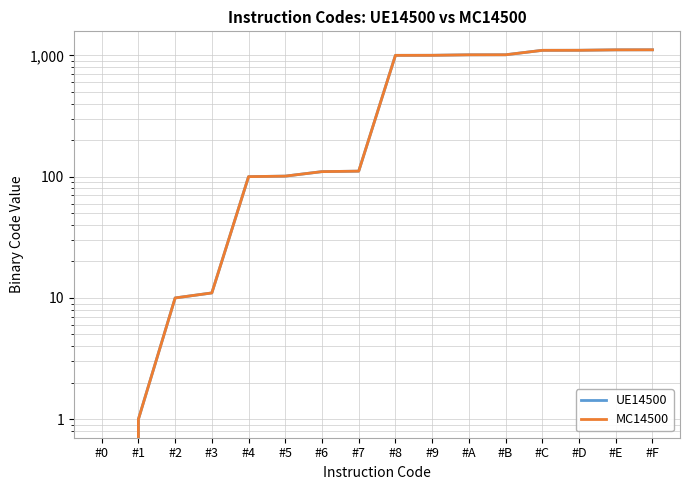

The value of UE14500 at #6 is 110. True or false?

True